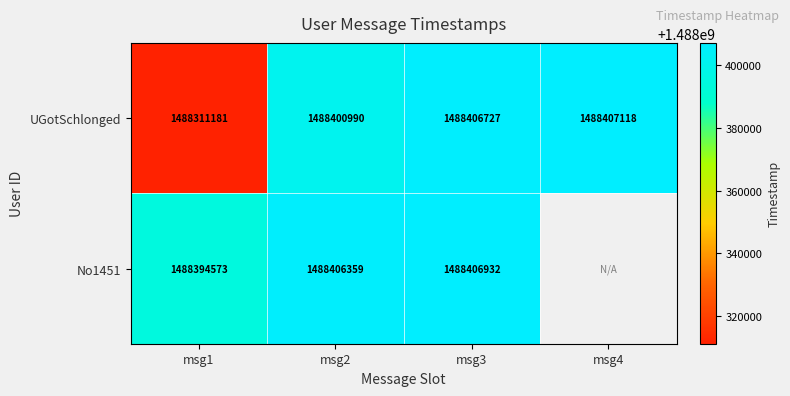

What is the difference between the highest and lowest values at msg2?

5369